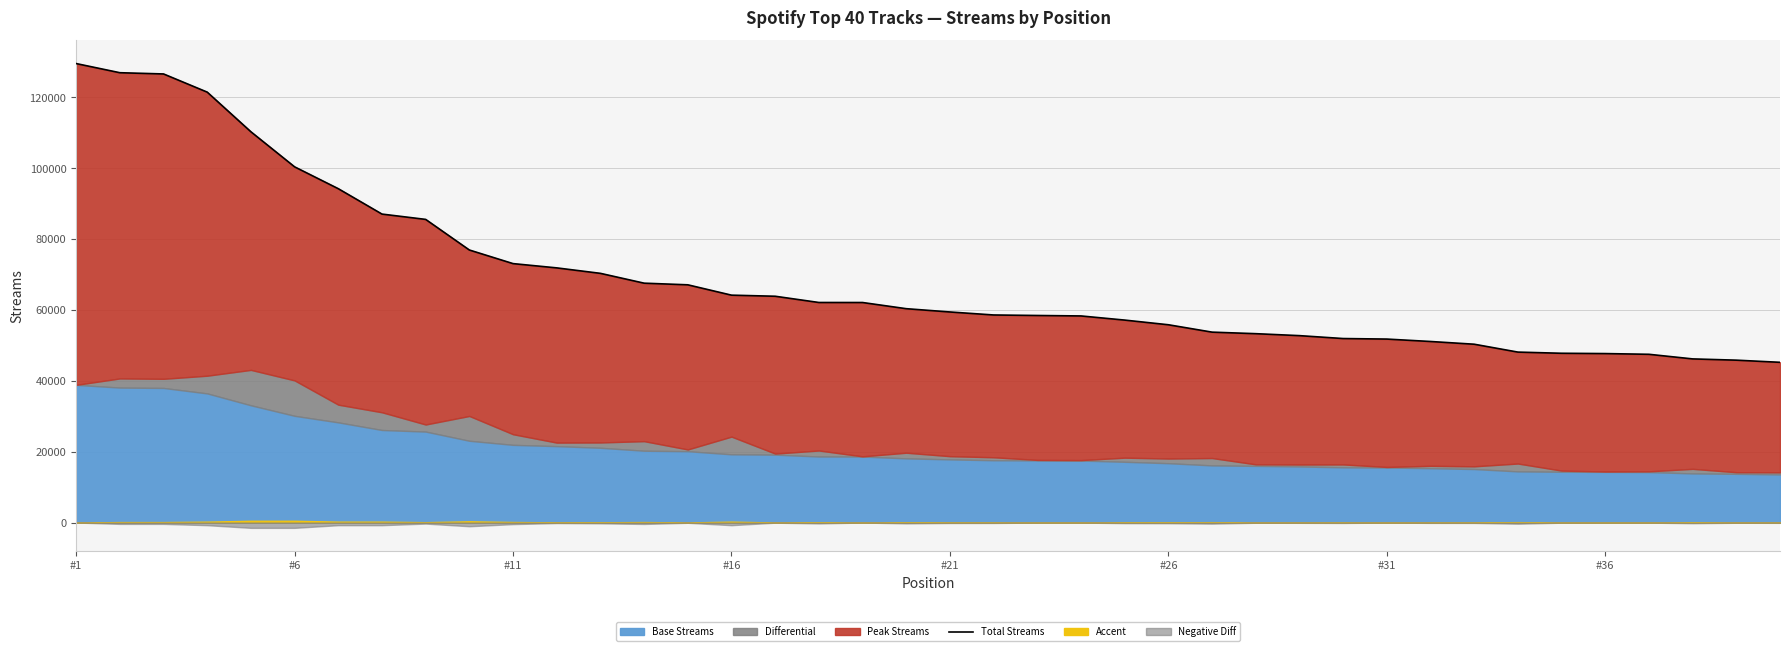

True or false: there are more than 0 points higher than both neighbors.

False